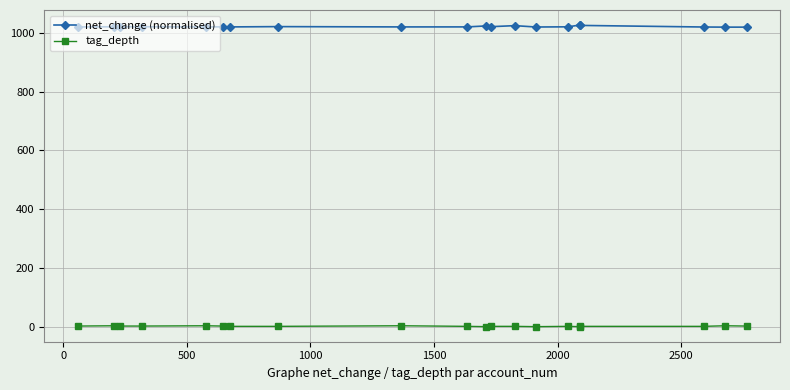

Which series has the widest spread of values?

net_change (normalised)